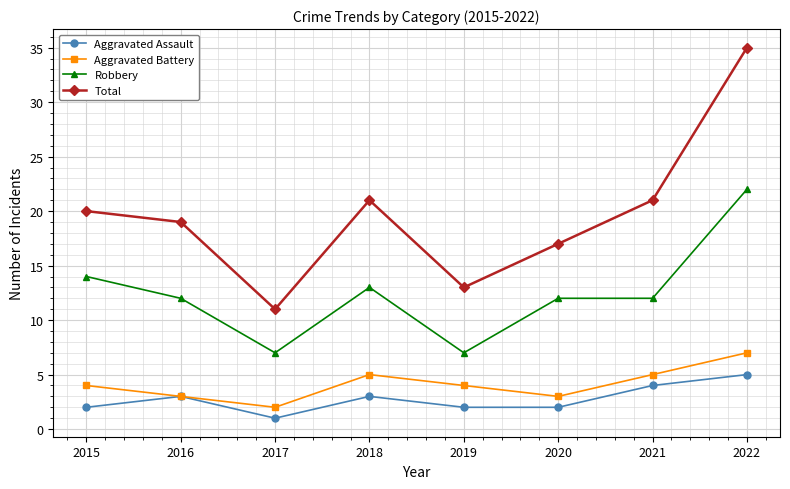

At which category does Aggravated Assault reach its first local peak?

2016